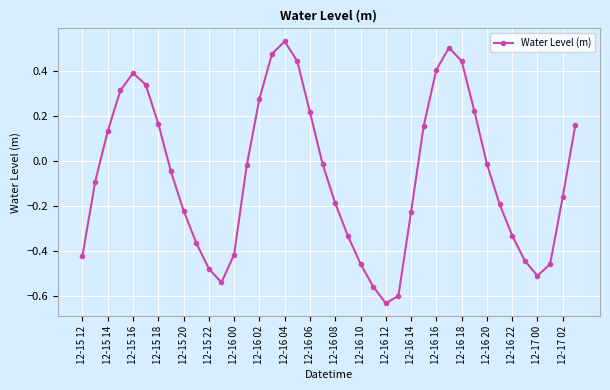

True or false: the data has more than 1 interior local peaks.

True